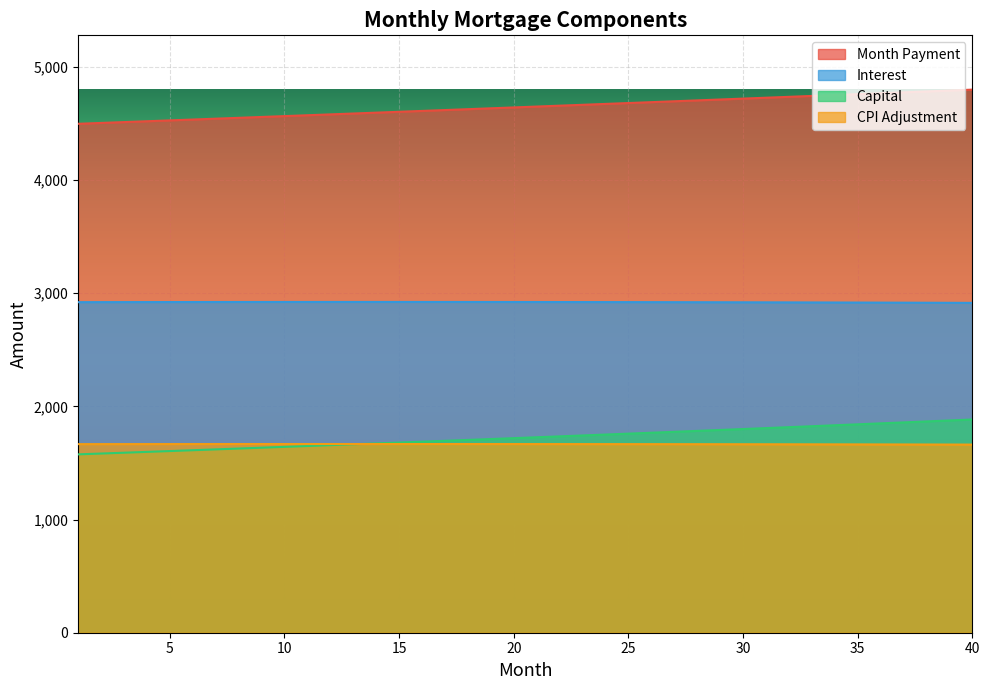

True or false: cpi has more than 1 interior local peaks.

False